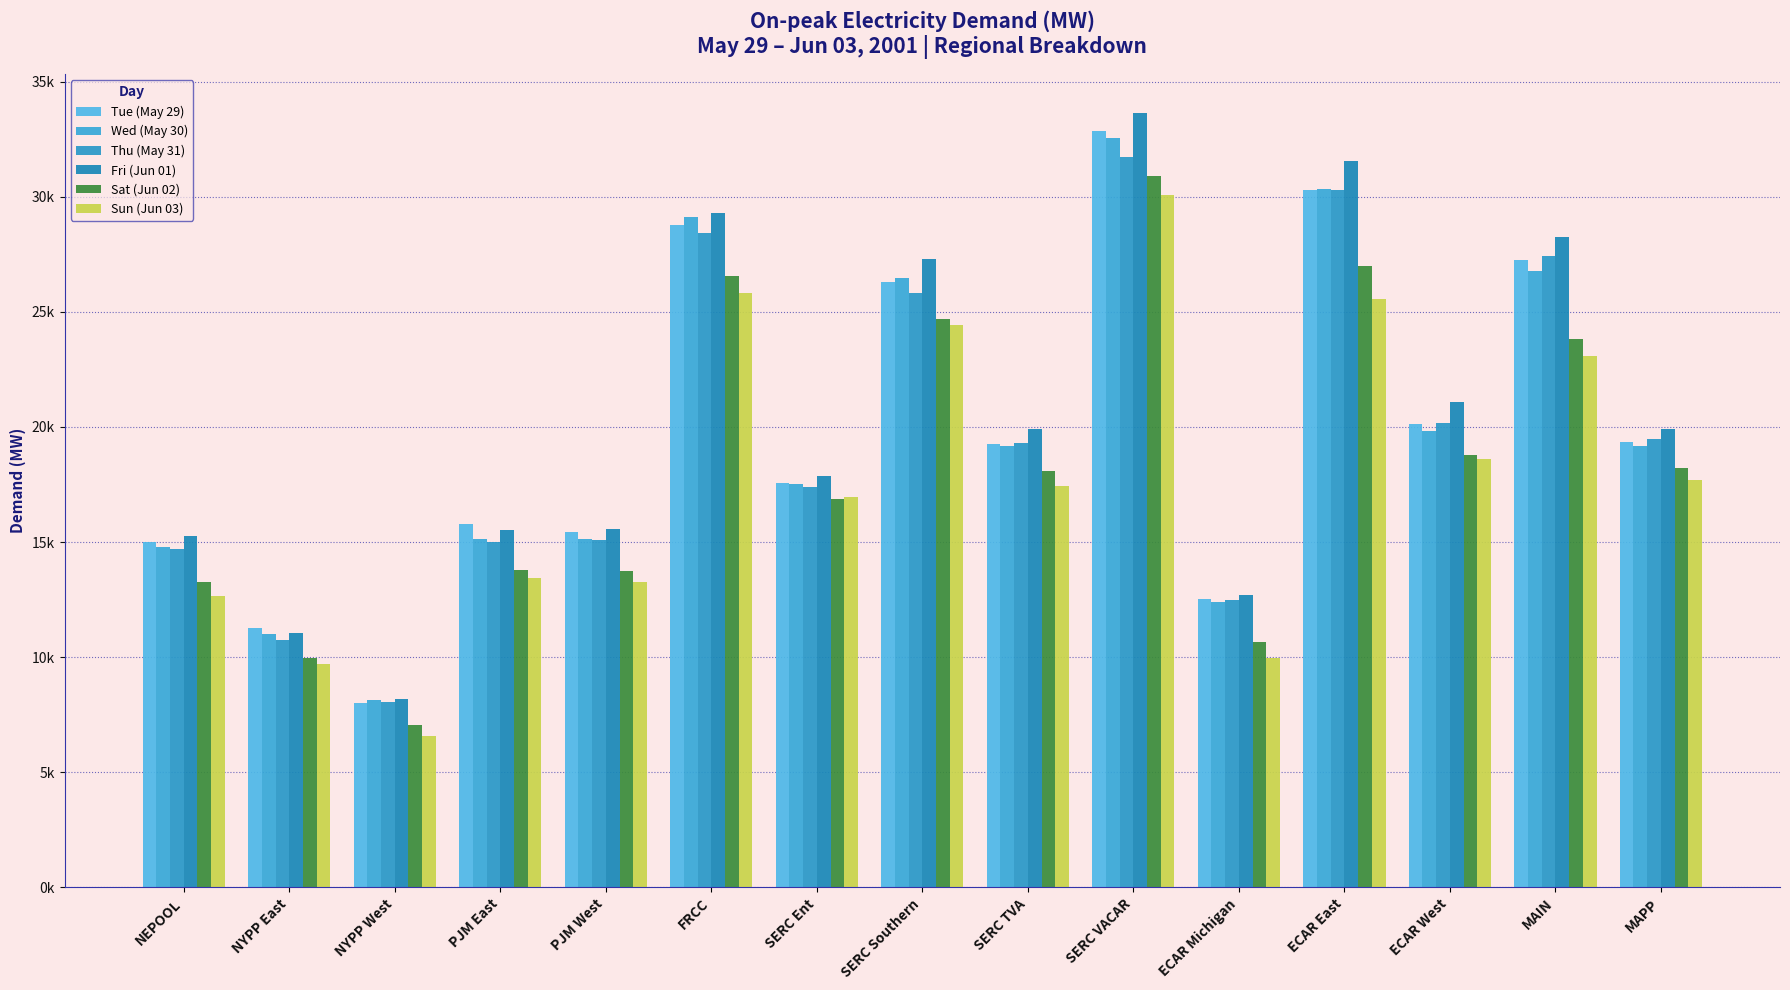

Does the chart contain any negative values?

No